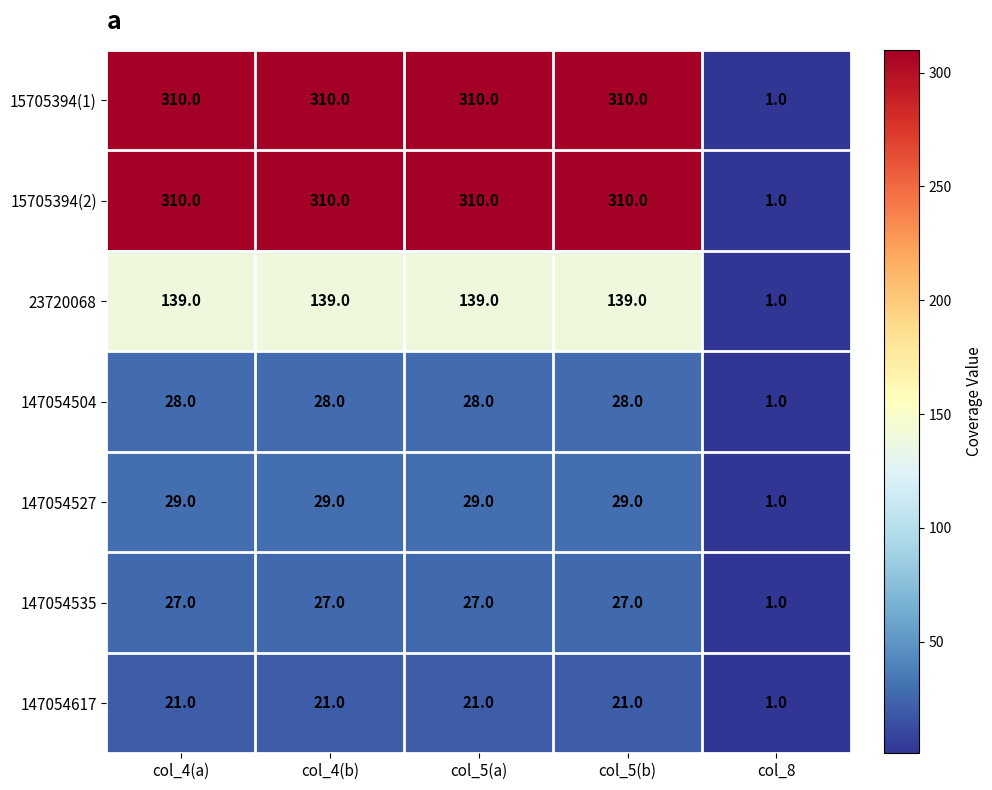

What is the total value across all series at col_5(a)?

864